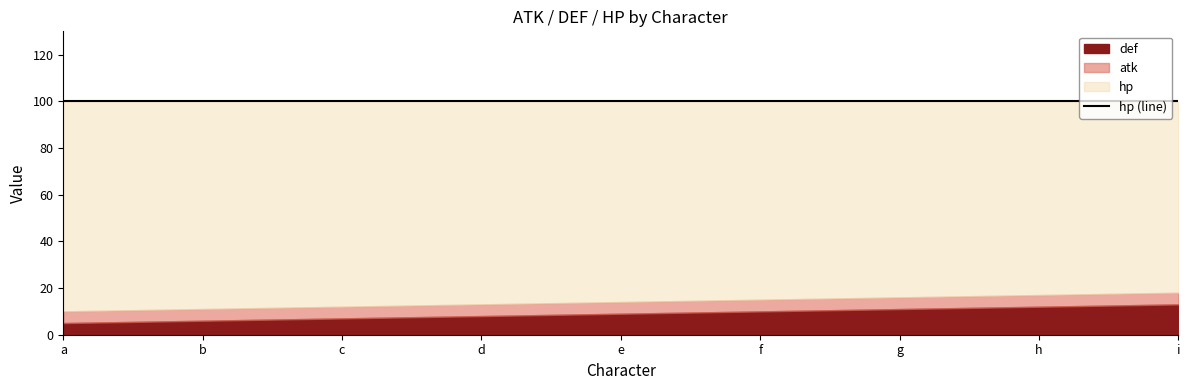

Which label corresponds to the largest value in the chart?

a